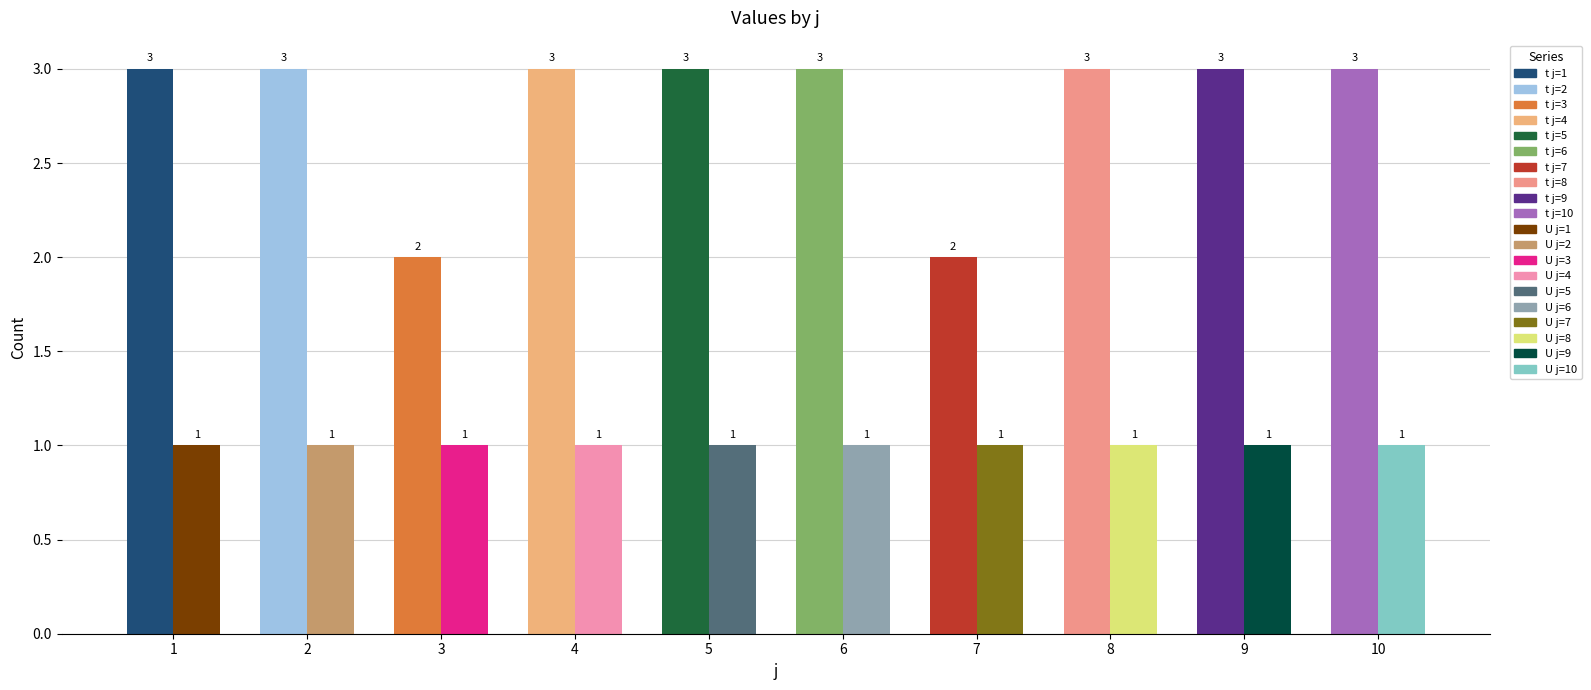

At which category does the chart reach its minimum across all series?

1